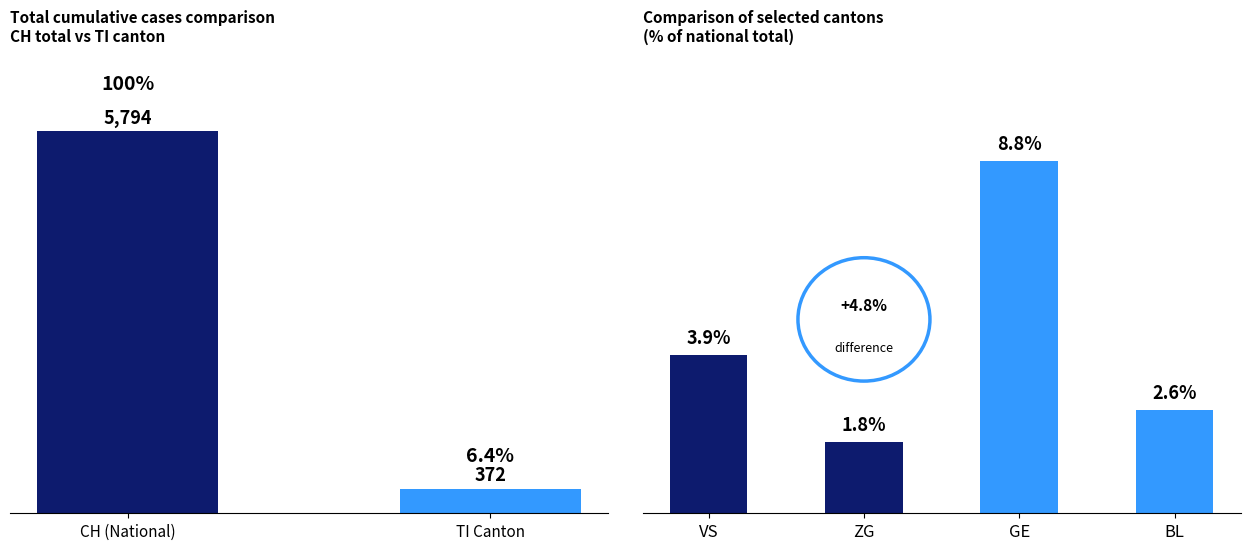

Is it true that the value at TI Canton is 372?

True